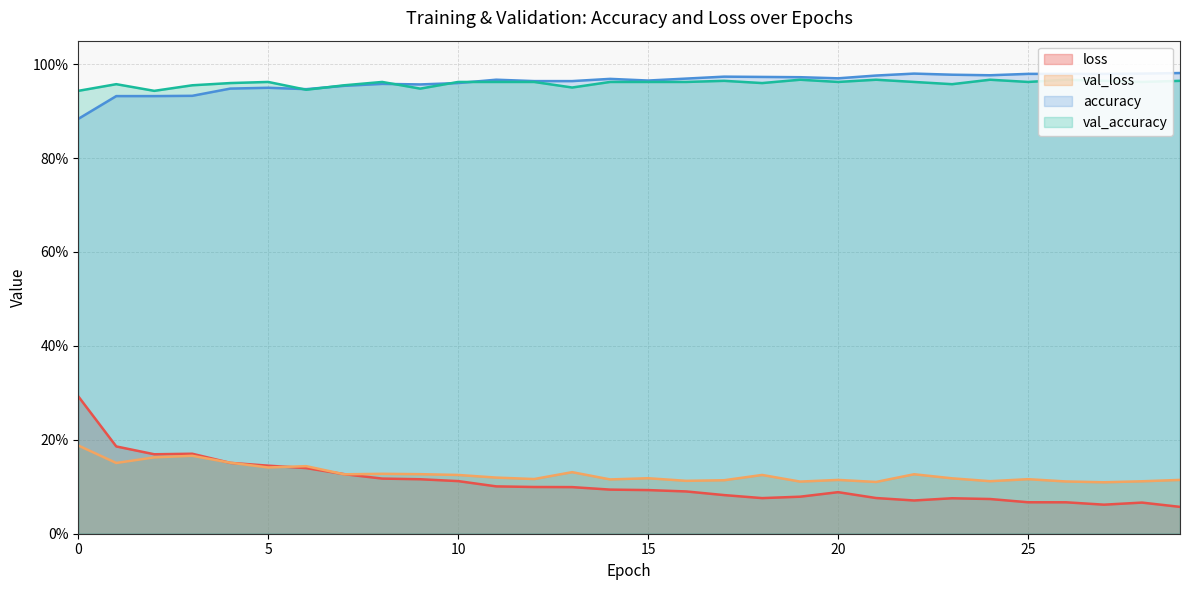

How many lines are shown in the chart?

4